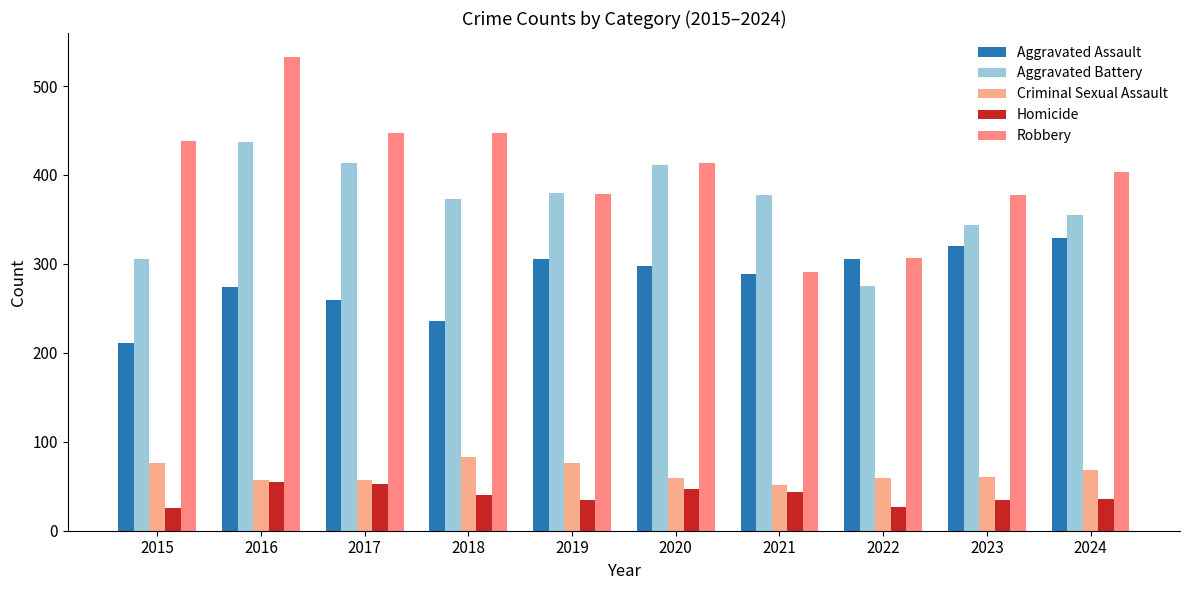

What is the average value of the Aggravated Assault series?

283